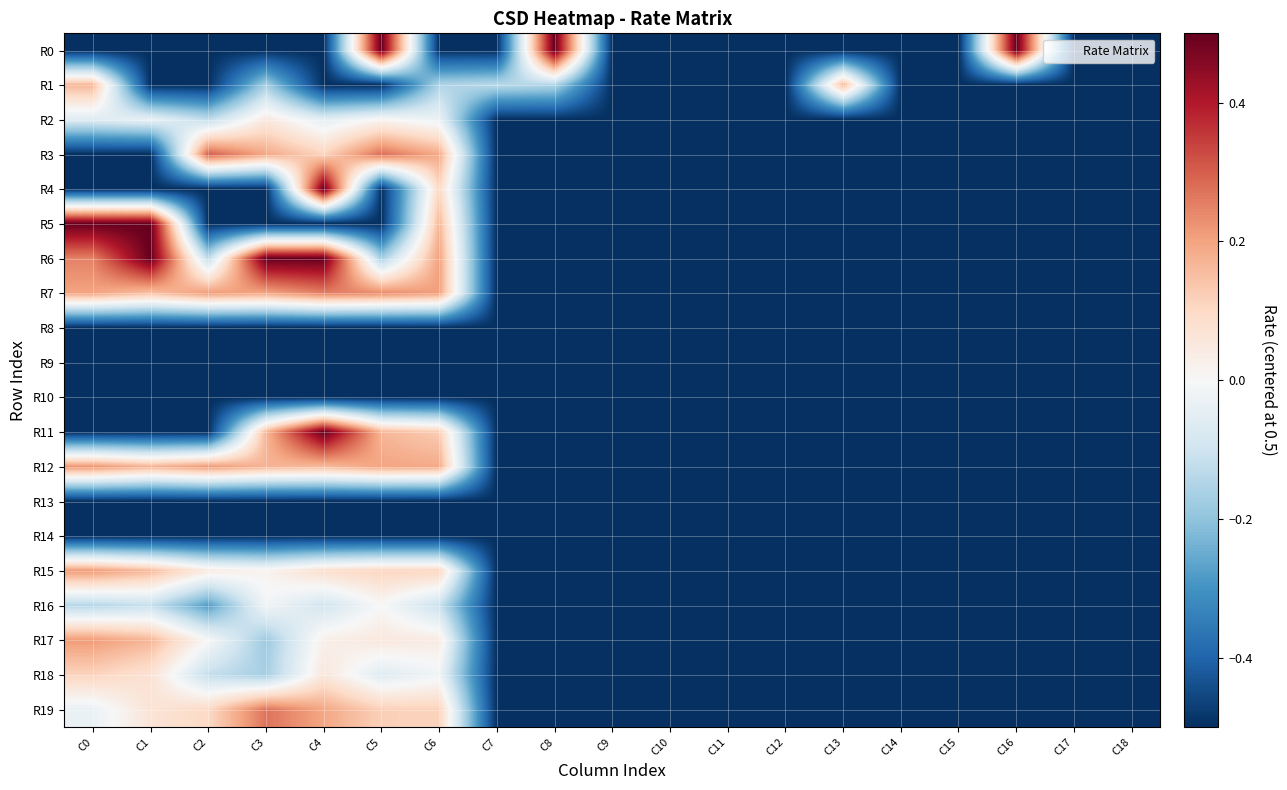

Reading left to right, transcribe all the data shown in this chart.

R0: C0=-0.5	C1=-0.5	C2=-0.5	C3=-0.5	C4=-0.5	C5=0.5	C6=-0.5	C7=-0.5	C8=0.5	C9=-0.5	C10=-0.5	C11=-0.5	C12=-0.5	C13=-0.5	C14=-0.5	C15=-0.5	C16=0.5	C17=-0.5	C18=-0.5
R1: C0=0.2	C1=-0.5	C2=-0.5	C3=-0.2	C4=-0.5	C5=-0.5	C6=-0.2	C7=-0.1	C8=-0.2	C9=-0.5	C10=-0.5	C11=-0.5	C12=-0.5	C13=0.2	C14=-0.5	C15=-0.5	C16=-0.5	C17=-0.5	C18=-0.5
R2: C0=-0.1	C1=-0.0	C2=-0.1	C3=0.1	C4=-0.0	C5=0.0	C6=-0.0	C7=-0.5	C8=-0.5	C9=-0.5	C10=-0.5	C11=-0.5	C12=-0.5	C13=-0.5	C14=-0.5	C15=-0.5	C16=-0.5	C17=-0.5	C18=-0.5
R3: C0=-0.5	C1=-0.5	C2=0.3	C3=0.2	C4=0.1	C5=0.3	C6=0.2	C7=-0.5	C8=-0.5	C9=-0.5	C10=-0.5	C11=-0.5	C12=-0.5	C13=-0.5	C14=-0.5	C15=-0.5	C16=-0.5	C17=-0.5	C18=-0.5
R4: C0=-0.5	C1=-0.5	C2=-0.5	C3=-0.5	C4=0.5	C5=-0.5	C6=0.1	C7=-0.5	C8=-0.5	C9=-0.5	C10=-0.5	C11=-0.5	C12=-0.5	C13=-0.5	C14=-0.5	C15=-0.5	C16=-0.5	C17=-0.5	C18=-0.5
R5: C0=0.5	C1=0.5	C2=-0.5	C3=-0.5	C4=-0.5	C5=-0.5	C6=0.2	C7=-0.5	C8=-0.5	C9=-0.5	C10=-0.5	C11=-0.5	C12=-0.5	C13=-0.5	C14=-0.5	C15=-0.5	C16=-0.5	C17=-0.5	C18=-0.5
R6: C0=0.2	C1=0.5	C2=-0.1	C3=0.5	C4=0.5	C5=-0.2	C6=0.2	C7=-0.5	C8=-0.5	C9=-0.5	C10=-0.5	C11=-0.5	C12=-0.5	C13=-0.5	C14=-0.5	C15=-0.5	C16=-0.5	C17=-0.5	C18=-0.5
R7: C0=0.2	C1=0.1	C2=0.2	C3=0.2	C4=0.3	C5=0.2	C6=0.2	C7=-0.5	C8=-0.5	C9=-0.5	C10=-0.5	C11=-0.5	C12=-0.5	C13=-0.5	C14=-0.5	C15=-0.5	C16=-0.5	C17=-0.5	C18=-0.5
R8: C0=-0.5	C1=-0.5	C2=-0.5	C3=-0.5	C4=-0.5	C5=-0.5	C6=-0.5	C7=-0.5	C8=-0.5	C9=-0.5	C10=-0.5	C11=-0.5	C12=-0.5	C13=-0.5	C14=-0.5	C15=-0.5	C16=-0.5	C17=-0.5	C18=-0.5
R9: C0=-0.5	C1=-0.5	C2=-0.5	C3=-0.5	C4=-0.5	C5=-0.5	C6=-0.5	C7=-0.5	C8=-0.5	C9=-0.5	C10=-0.5	C11=-0.5	C12=-0.5	C13=-0.5	C14=-0.5	C15=-0.5	C16=-0.5	C17=-0.5	C18=-0.5
R10: C0=-0.5	C1=-0.5	C2=-0.5	C3=-0.5	C4=-0.5	C5=-0.5	C6=-0.5	C7=-0.5	C8=-0.5	C9=-0.5	C10=-0.5	C11=-0.5	C12=-0.5	C13=-0.5	C14=-0.5	C15=-0.5	C16=-0.5	C17=-0.5	C18=-0.5
R11: C0=-0.5	C1=-0.5	C2=-0.5	C3=0.2	C4=0.5	C5=0.2	C6=0.1	C7=-0.5	C8=-0.5	C9=-0.5	C10=-0.5	C11=-0.5	C12=-0.5	C13=-0.5	C14=-0.5	C15=-0.5	C16=-0.5	C17=-0.5	C18=-0.5
R12: C0=0.2	C1=0.2	C2=0.2	C3=0.2	C4=0.2	C5=0.2	C6=0.2	C7=-0.5	C8=-0.5	C9=-0.5	C10=-0.5	C11=-0.5	C12=-0.5	C13=-0.5	C14=-0.5	C15=-0.5	C16=-0.5	C17=-0.5	C18=-0.5
R13: C0=-0.5	C1=-0.5	C2=-0.5	C3=-0.5	C4=-0.5	C5=-0.5	C6=-0.5	C7=-0.5	C8=-0.5	C9=-0.5	C10=-0.5	C11=-0.5	C12=-0.5	C13=-0.5	C14=-0.5	C15=-0.5	C16=-0.5	C17=-0.5	C18=-0.5
R14: C0=-0.5	C1=-0.5	C2=-0.5	C3=-0.5	C4=-0.5	C5=-0.5	C6=-0.5	C7=-0.5	C8=-0.5	C9=-0.5	C10=-0.5	C11=-0.5	C12=-0.5	C13=-0.5	C14=-0.5	C15=-0.5	C16=-0.5	C17=-0.5	C18=-0.5
R15: C0=0.2	C1=0.2	C2=0.0	C3=0.0	C4=0.1	C5=0.1	C6=0.1	C7=-0.5	C8=-0.5	C9=-0.5	C10=-0.5	C11=-0.5	C12=-0.5	C13=-0.5	C14=-0.5	C15=-0.5	C16=-0.5	C17=-0.5	C18=-0.5
R16: C0=-0.1	C1=-0.1	C2=-0.3	C3=-0.0	C4=-0.1	C5=0.0	C6=-0.1	C7=-0.5	C8=-0.5	C9=-0.5	C10=-0.5	C11=-0.5	C12=-0.5	C13=-0.5	C14=-0.5	C15=-0.5	C16=-0.5	C17=-0.5	C18=-0.5
R17: C0=0.2	C1=0.2	C2=0.0	C3=-0.2	C4=0.0	C5=0.1	C6=0.0	C7=-0.5	C8=-0.5	C9=-0.5	C10=-0.5	C11=-0.5	C12=-0.5	C13=-0.5	C14=-0.5	C15=-0.5	C16=-0.5	C17=-0.5	C18=-0.5
R18: C0=0.1	C1=0.1	C2=-0.1	C3=-0.2	C4=0.1	C5=-0.1	C6=-0.0	C7=-0.5	C8=-0.5	C9=-0.5	C10=-0.5	C11=-0.5	C12=-0.5	C13=-0.5	C14=-0.5	C15=-0.5	C16=-0.5	C17=-0.5	C18=-0.5
R19: C0=-0.0	C1=0.1	C2=0.1	C3=0.3	C4=0.2	C5=0.1	C6=0.1	C7=-0.5	C8=-0.5	C9=-0.5	C10=-0.5	C11=-0.5	C12=-0.5	C13=-0.5	C14=-0.5	C15=-0.5	C16=-0.5	C17=-0.5	C18=-0.5